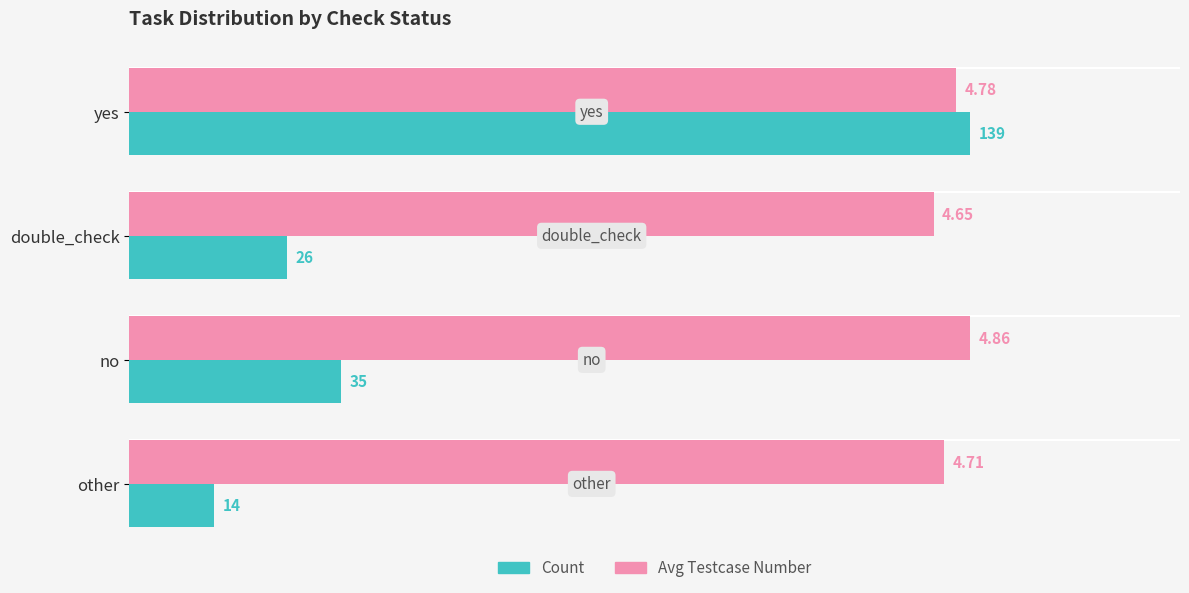

Which category has the highest value in the Count series?

yes